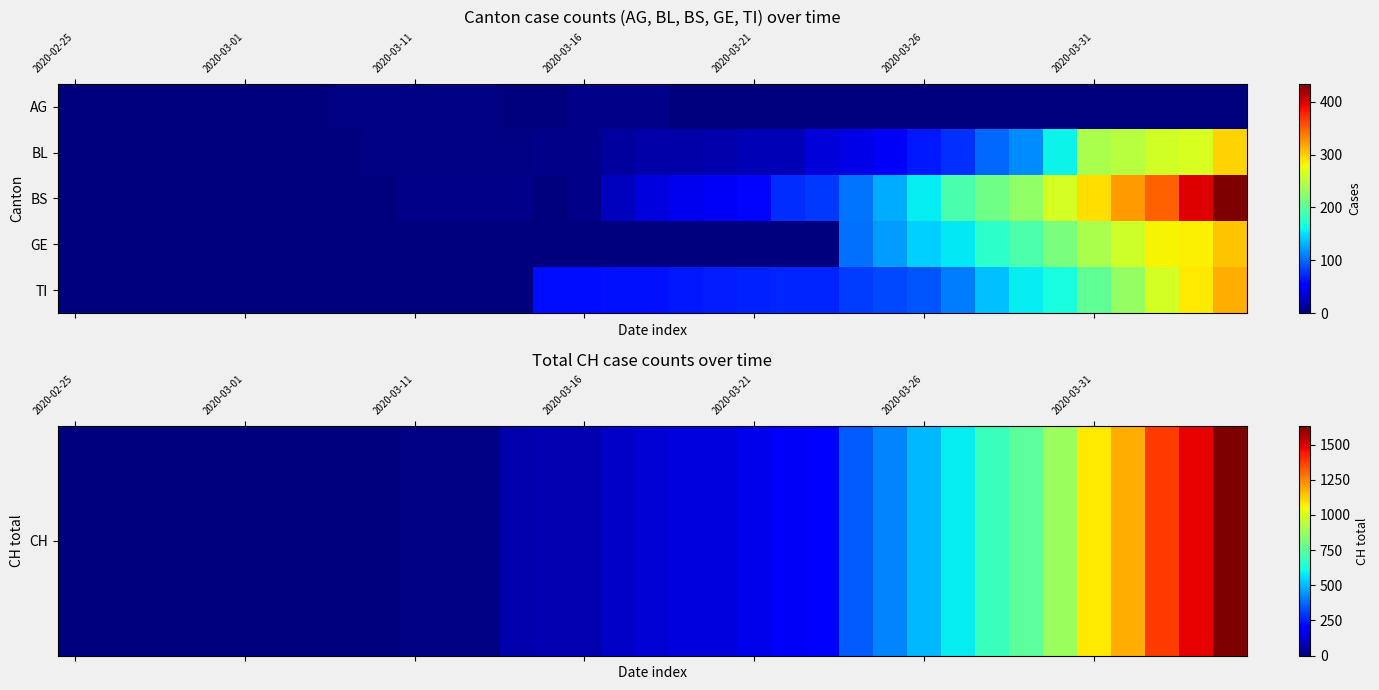

At which category is the sum across all series the highest?

34